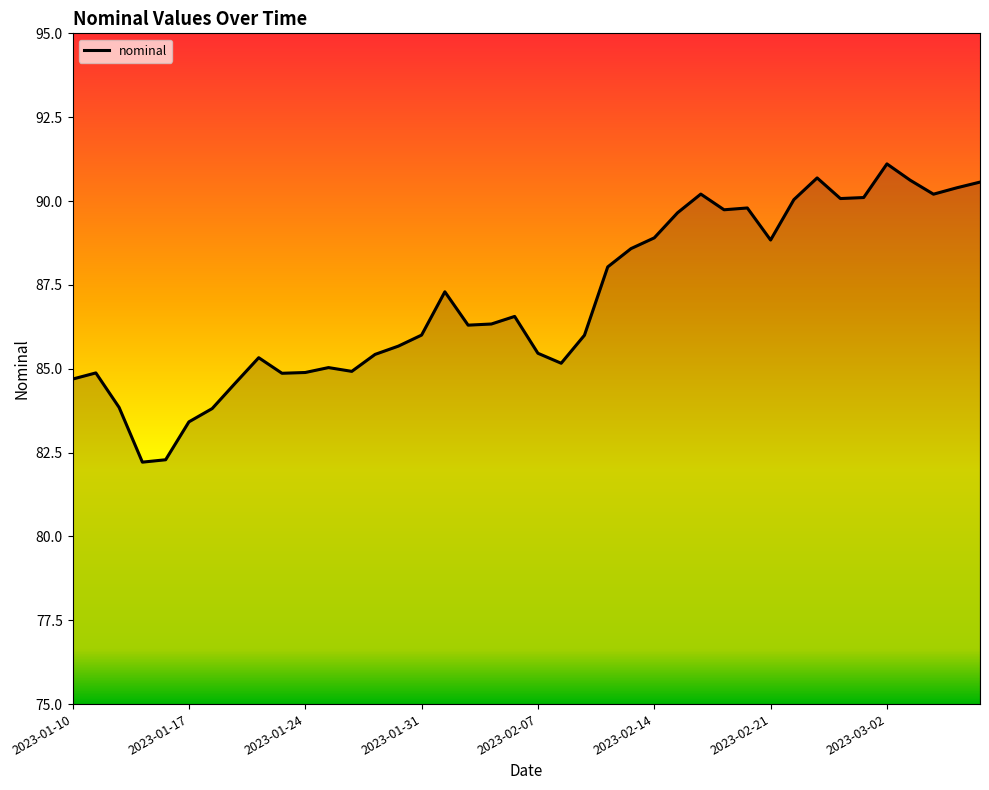

What is the average value?

87.1